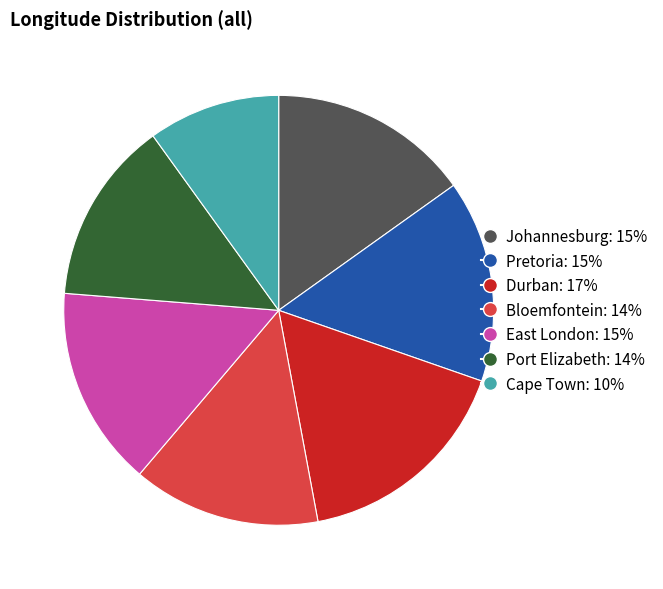

Combined, do Pretoria and Cape Town account for over 50%?

No